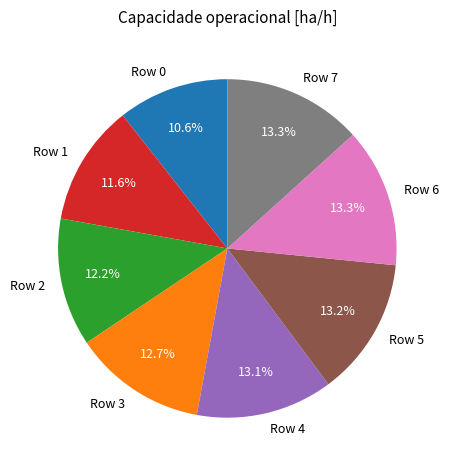

What is the ratio of the value at Row 3 to the value at Row 6?

1.0